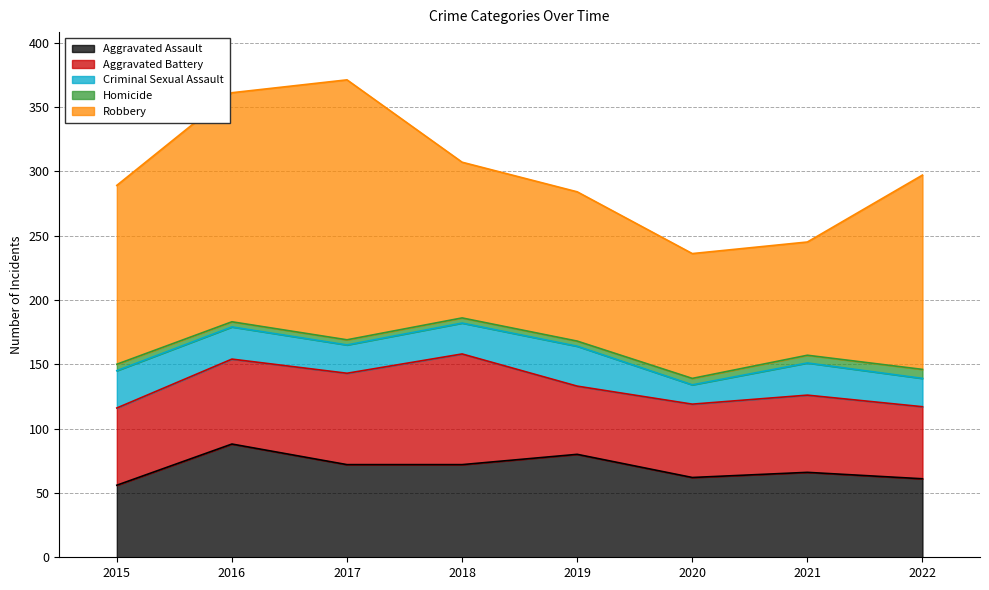

Is the value of Aggravated Battery at 2016 greater than the value of Homicide at 2017?

Yes